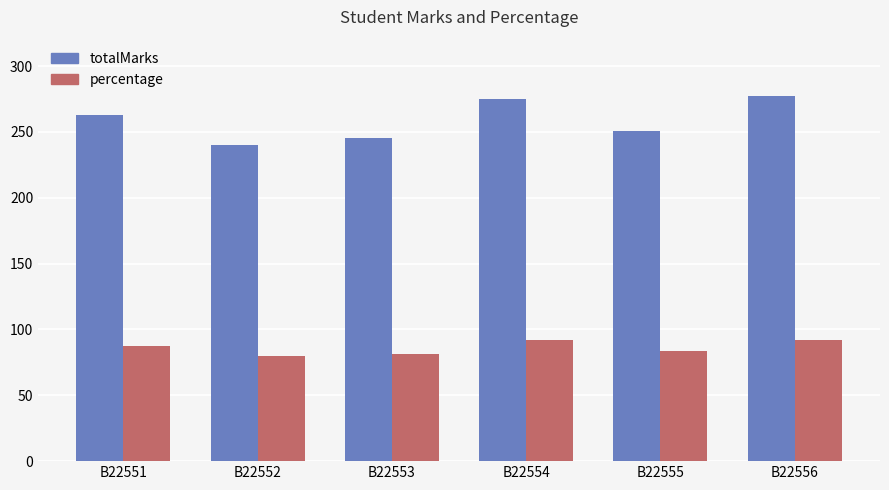

How many data points in percentage are above 87?

3